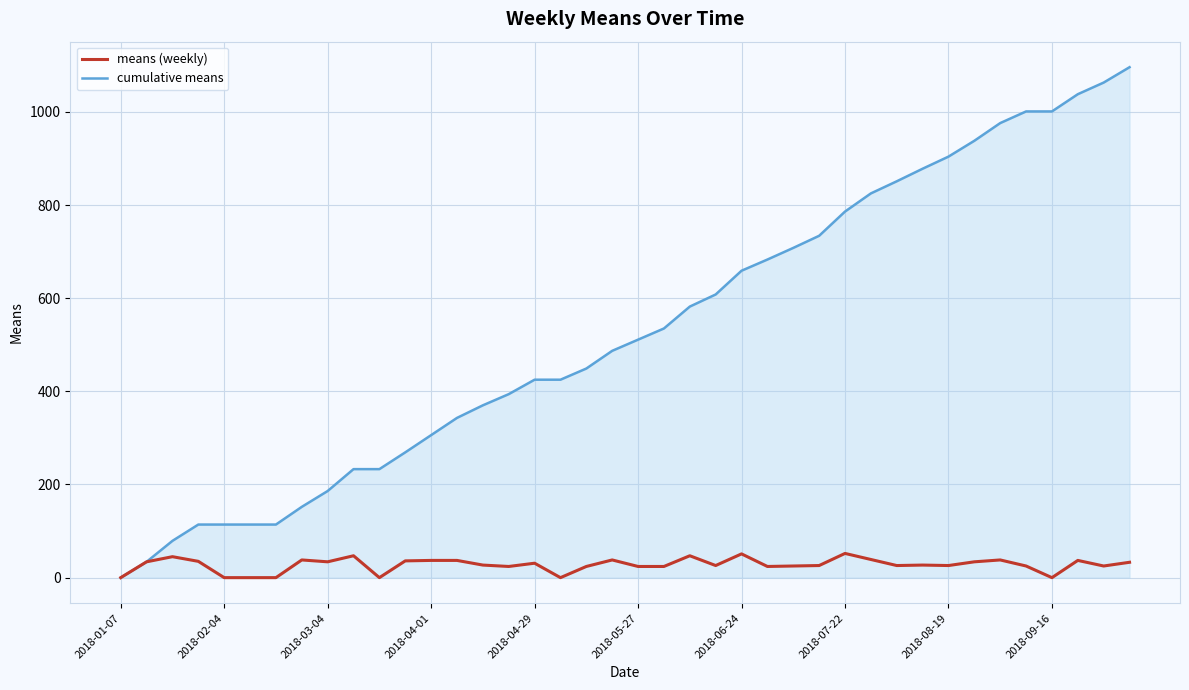

What is the highest value of the means (weekly) series?

52